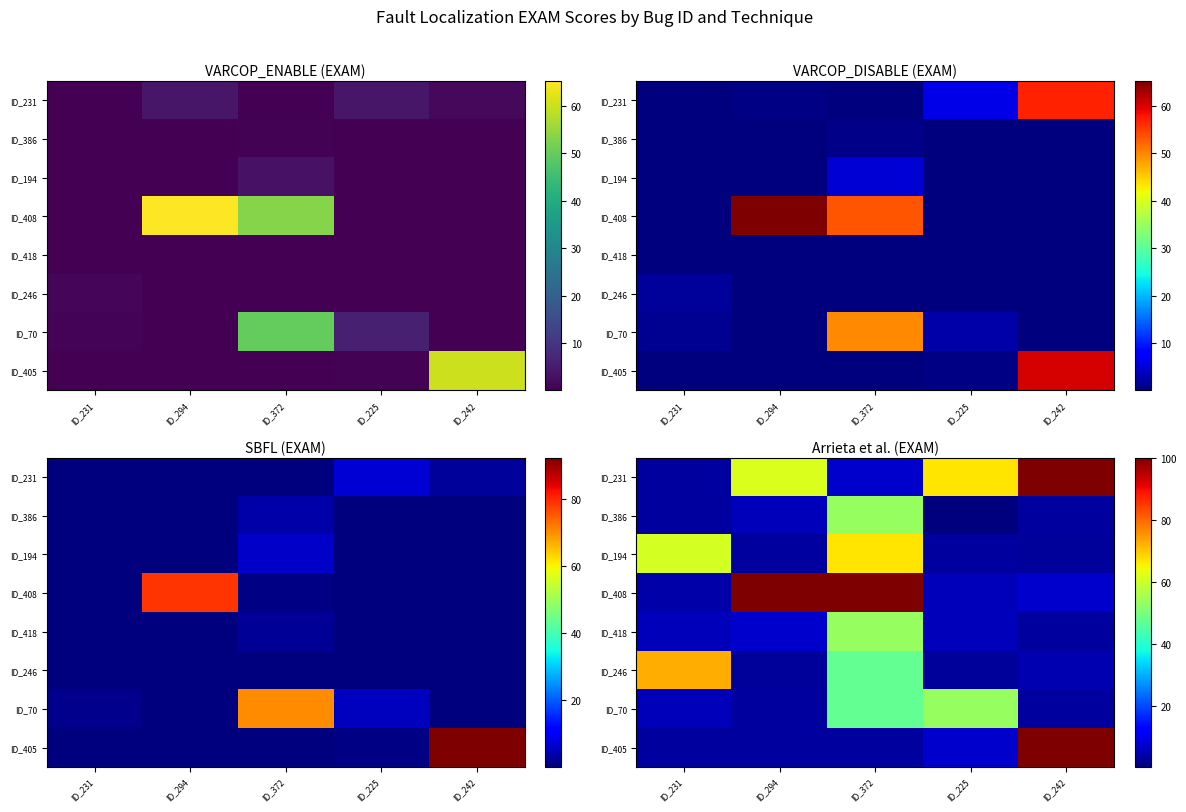

At which label does ID_418 reach its peak?

ID_372